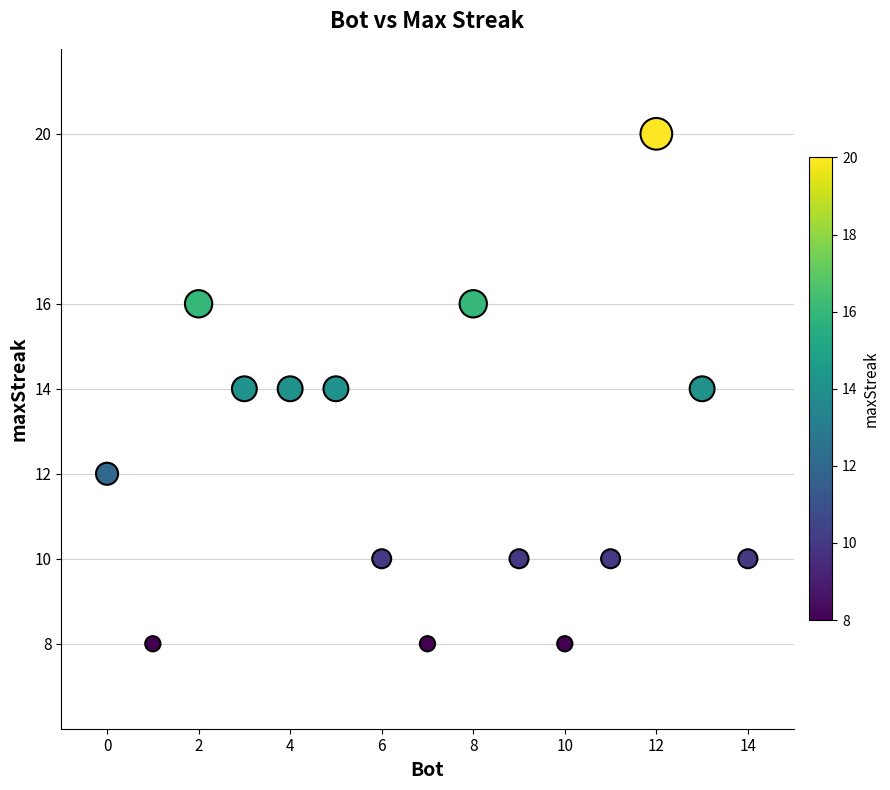

What is the range of Y values (max minus min)?

12